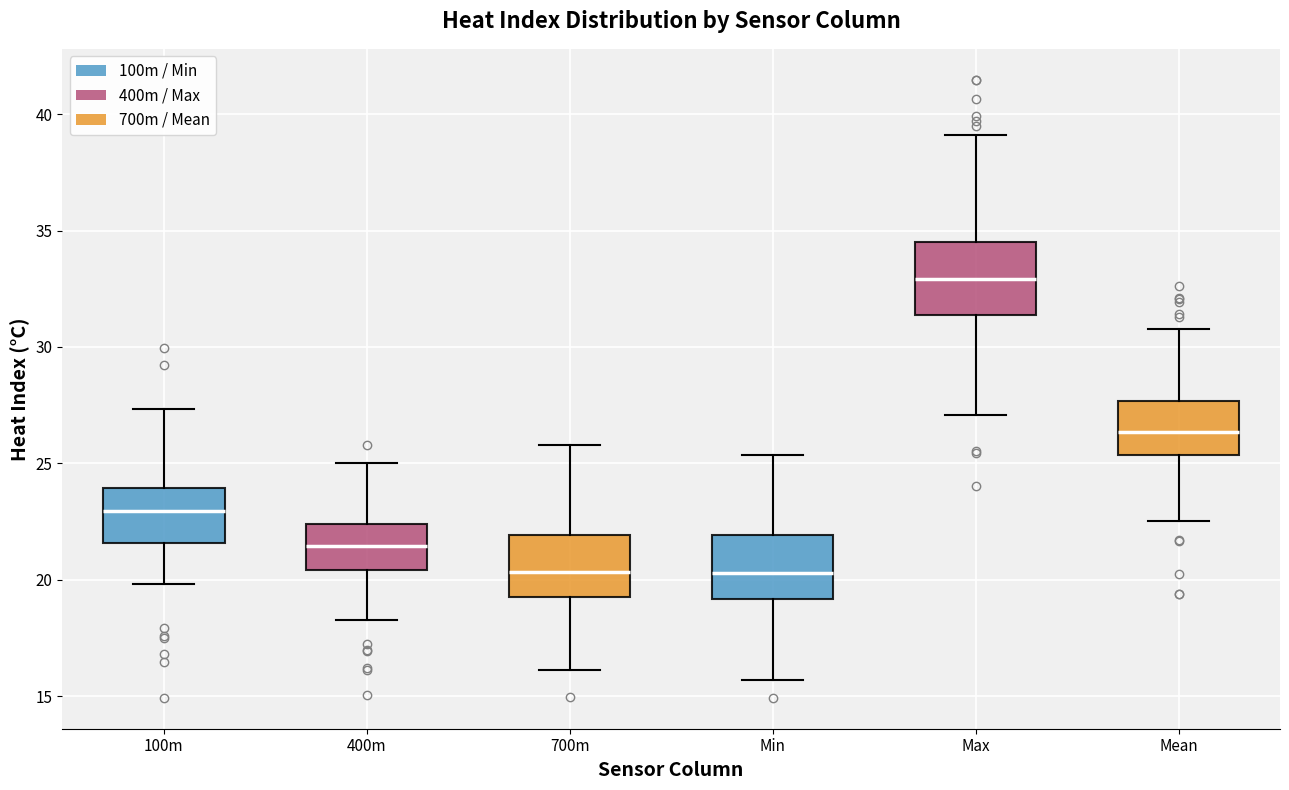

Reading left to right, transcribe this box plot: for each box, give where its median line is, the range the box spans, and where its two whiskers end, as read against the y-axis. The values are not printed on the chart, so give them approximately, as read against the axis.

100m: median 23.0, box 21.5 to 24.0, whiskers 20.0 to 27.5
400m: median 21.5, box 20.5 to 22.5, whiskers 18.5 to 25.0
700m: median 20.5, box 19.5 to 22.0, whiskers 16.0 to 26.0
Min: median 20.5, box 19.0 to 22.0, whiskers 15.5 to 25.5
Max: median 33.0, box 31.5 to 34.5, whiskers 27.0 to 39.0
Mean: median 26.5, box 25.5 to 27.5, whiskers 22.5 to 31.0